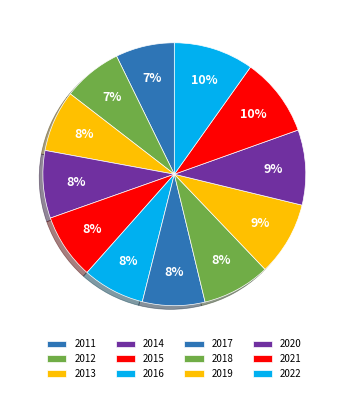

Count the number of slices in the pie.

12